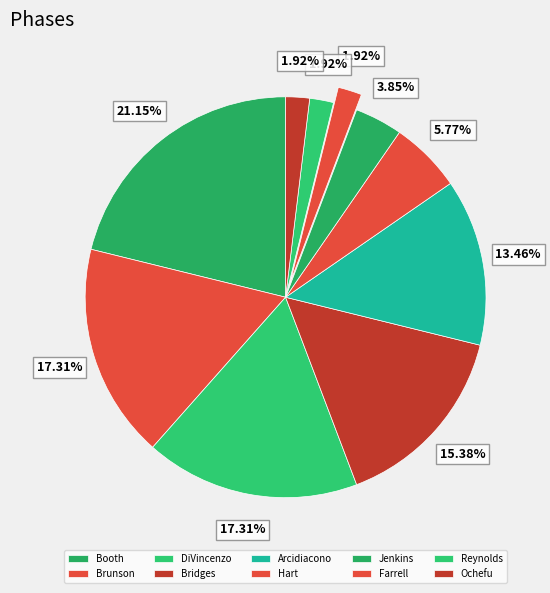

To the nearest percent, what percentage of the pie is Arcidiacono?

13%